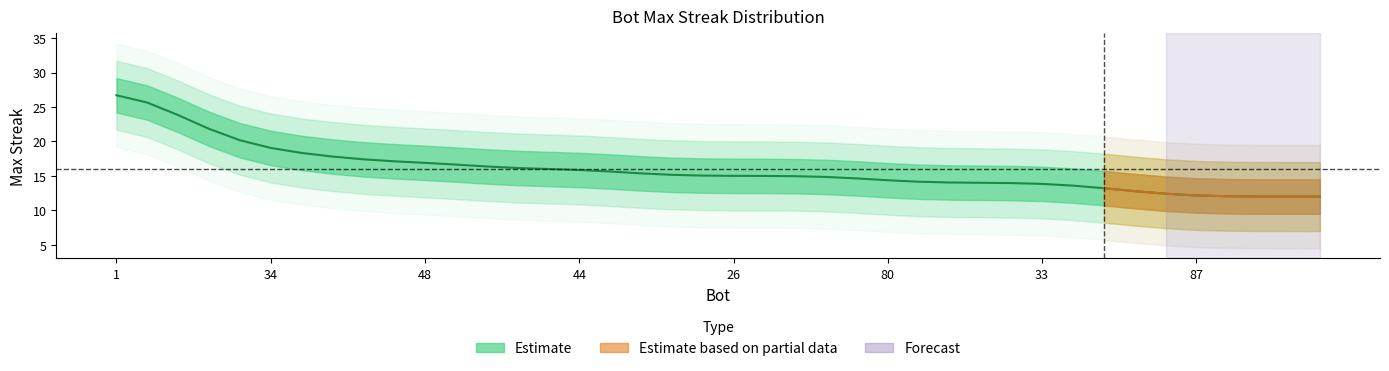

What is the approximate value at 9?

15.6